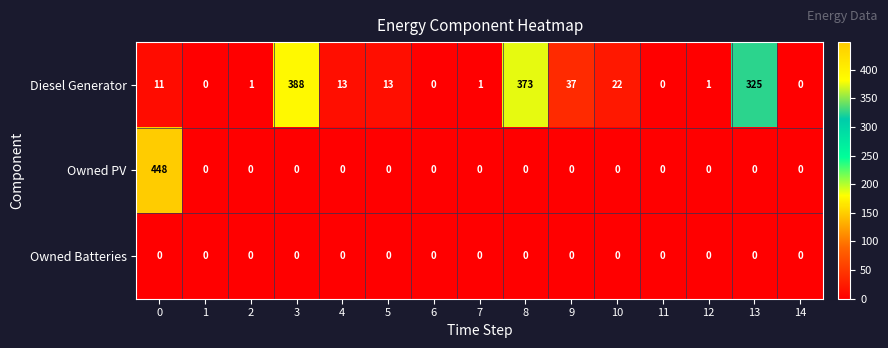

What is the difference between the maximum and second lowest values in the Diesel Generator series?

388